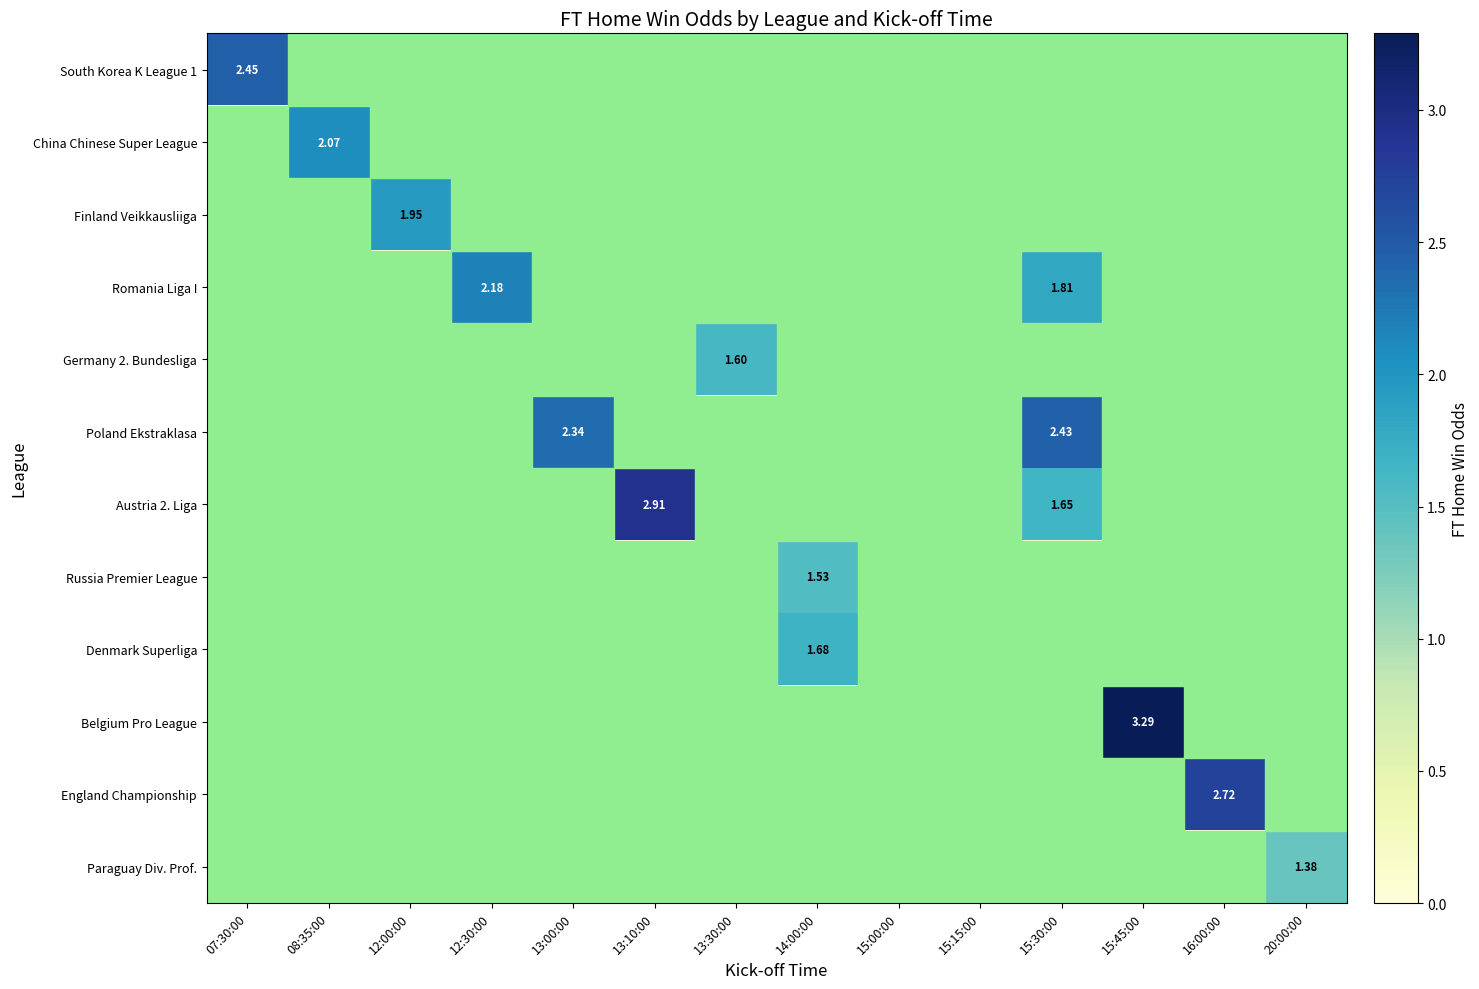

How many values in Paraguay Div. Prof. are above zero?

1